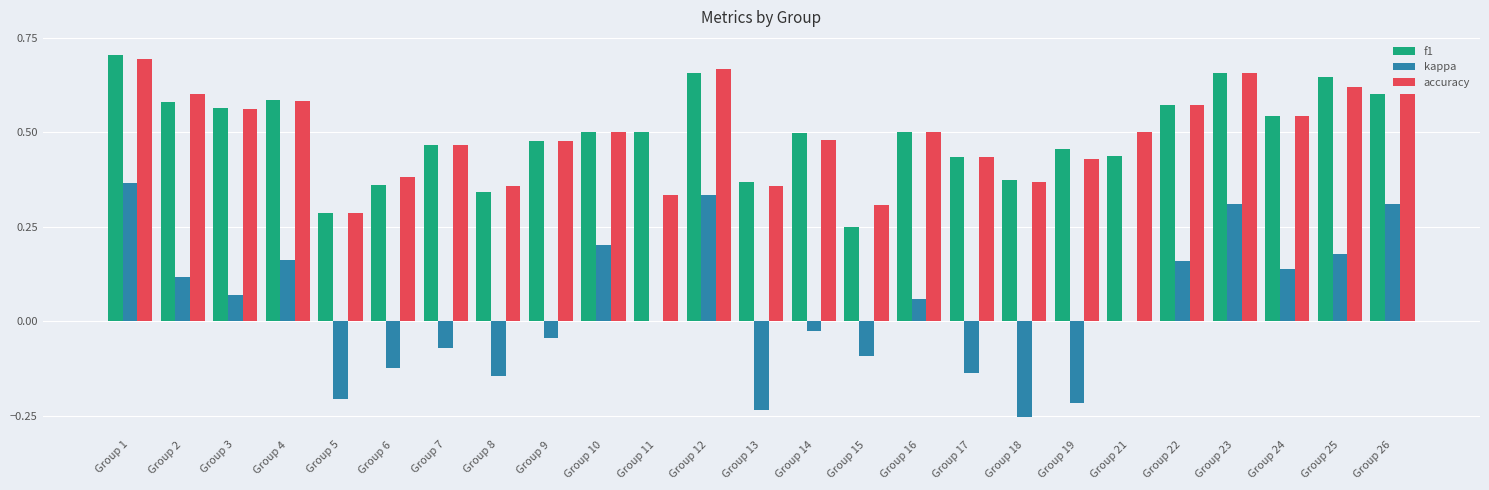

Are the bars grouped side by side (vs. stacked)?

Yes